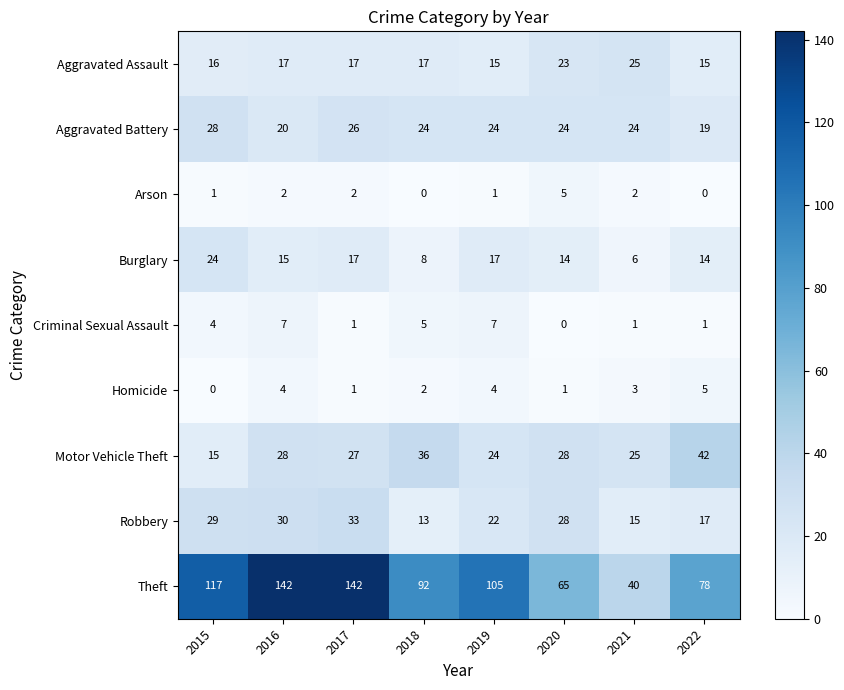

What is the maximum value shown in the chart?

142